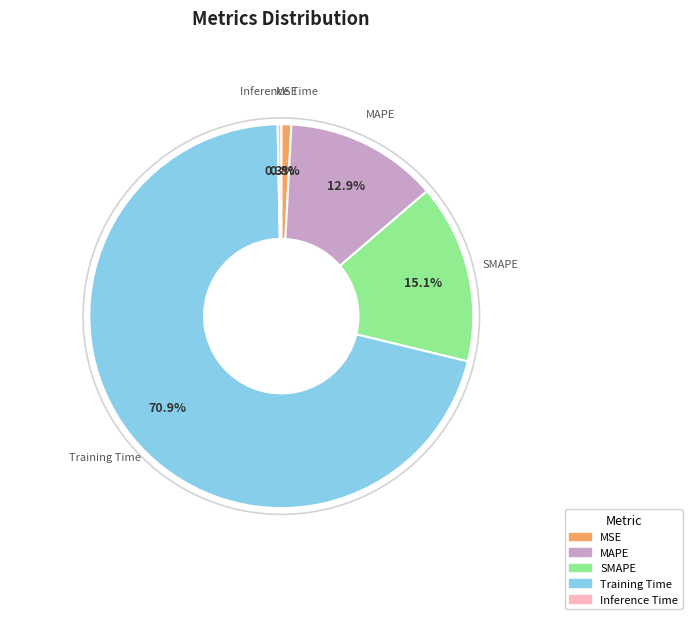

Which category has the smallest portion of the pie?

Inference Time